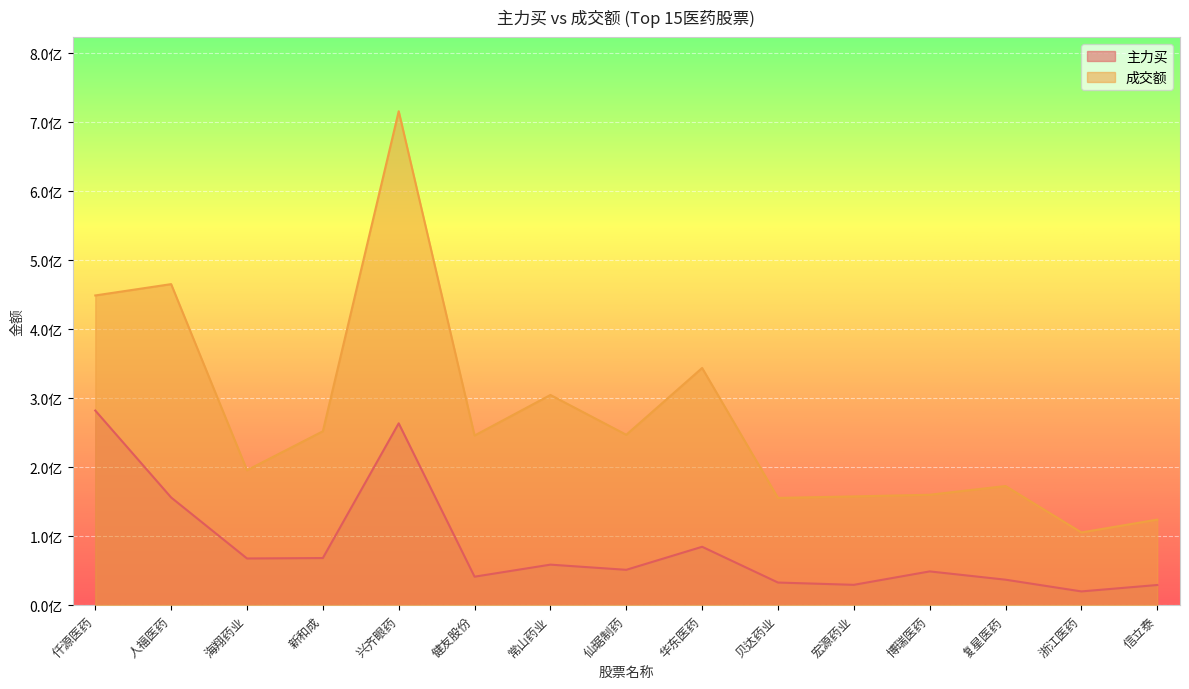

List the labels in order of 主力买 value, largest first.

仟源医药, 兴齐眼药, 人福医药, 华东医药, 新和成, 海翔药业, 常山药业, 仙琚制药, 博瑞医药, 健友股份, 复星医药, 贝达药业, 宏源药业, 信立泰, 浙江医药